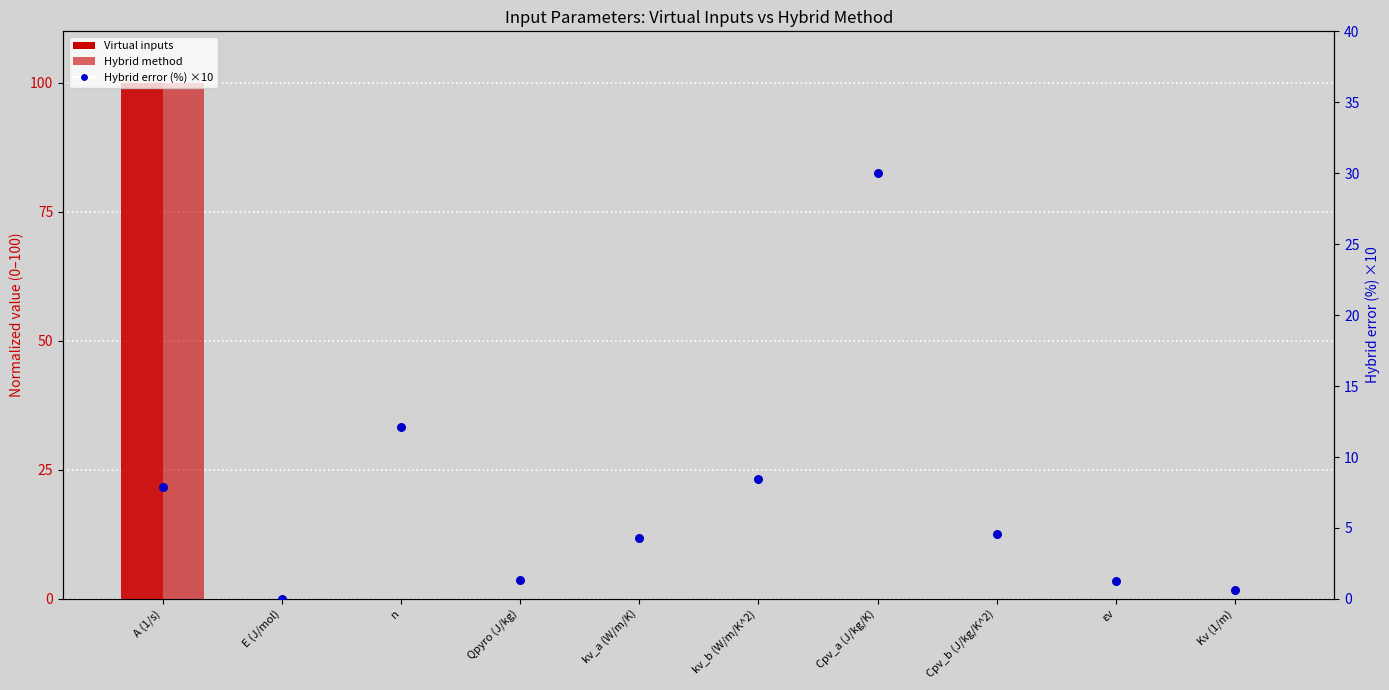

Which series contains the highest Y value?

Virtual inputs